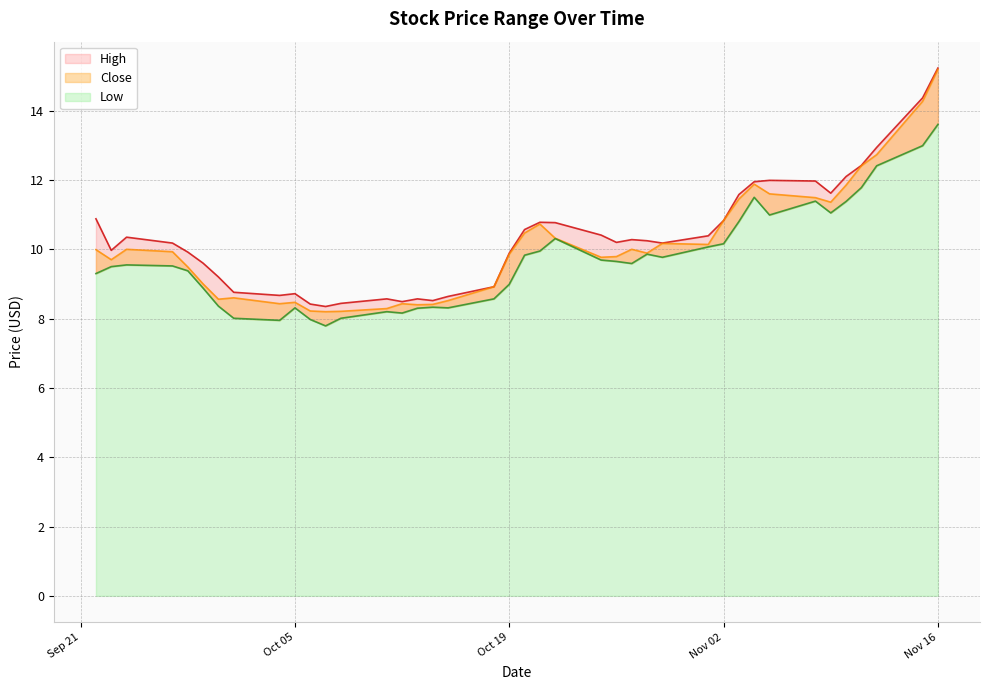

True or false: Close and Low cross at least once.

False